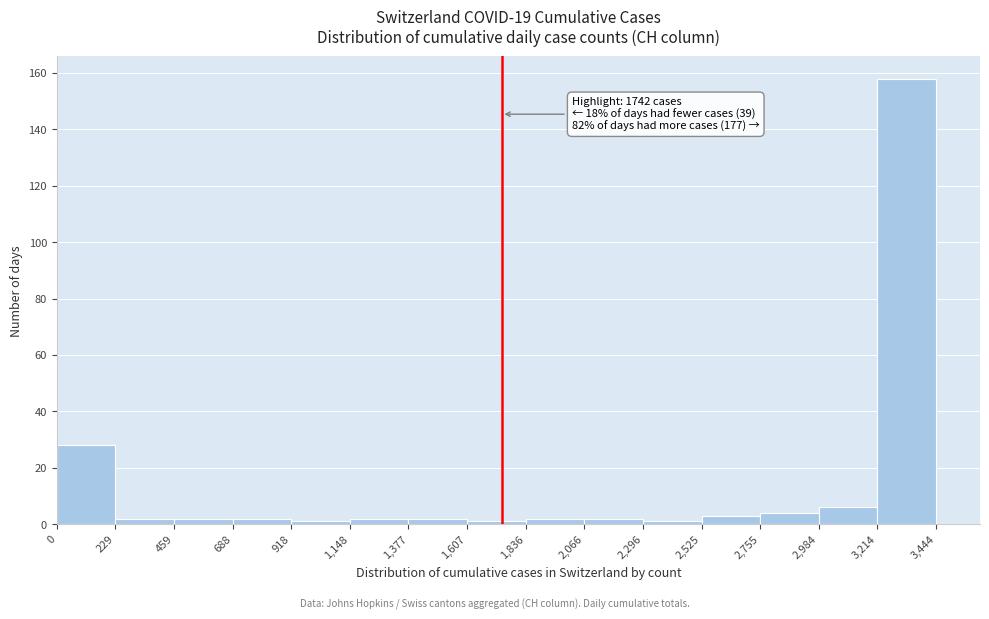

Over which range of the x-axis is the bar tallest?

3,214 to 3,444